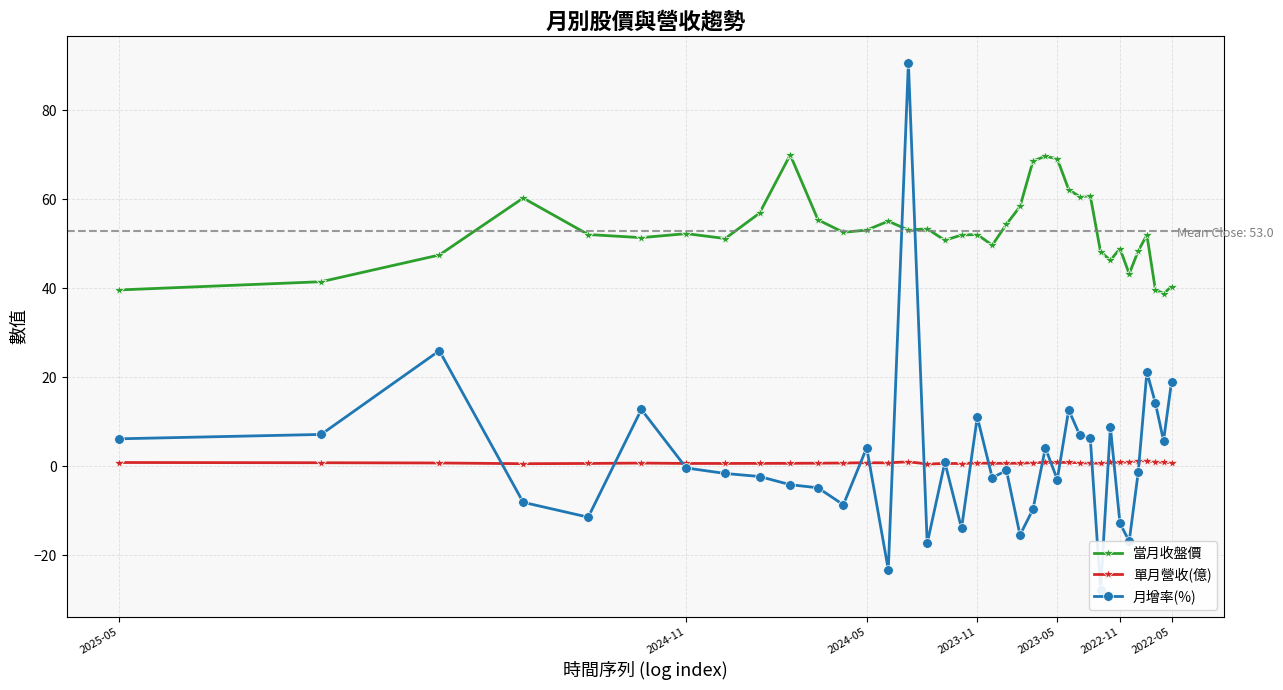

True or false: 單月營收(億) and 當月收盤價 cross at least once.

False